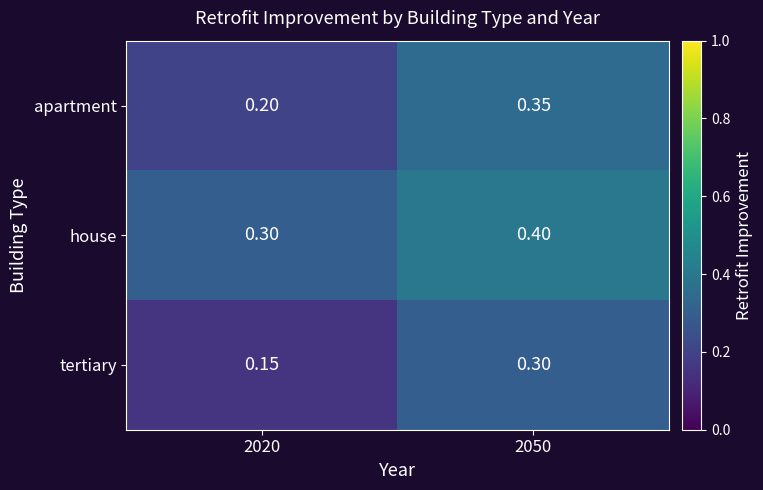

Is the value of tertiary at 2050 greater than the value of house at 2050?

No